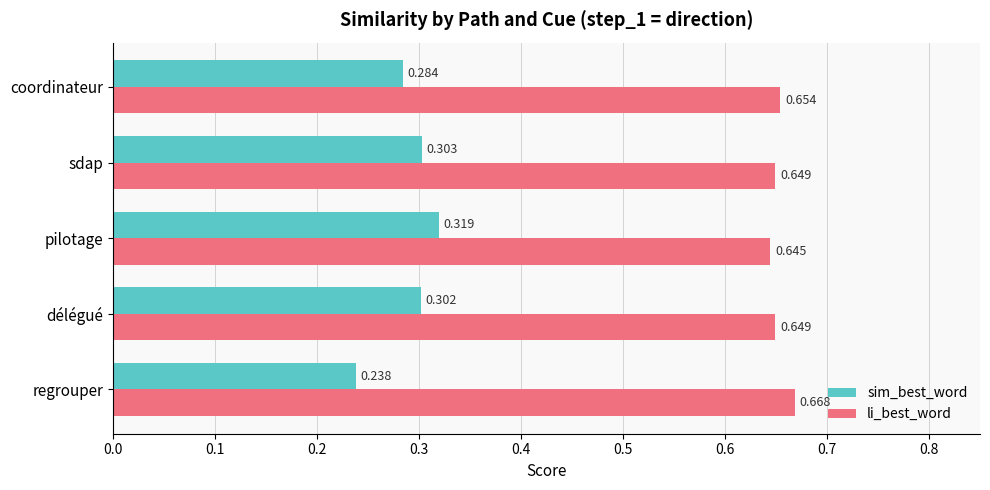

Which series has the largest total across all categories?

li_best_word